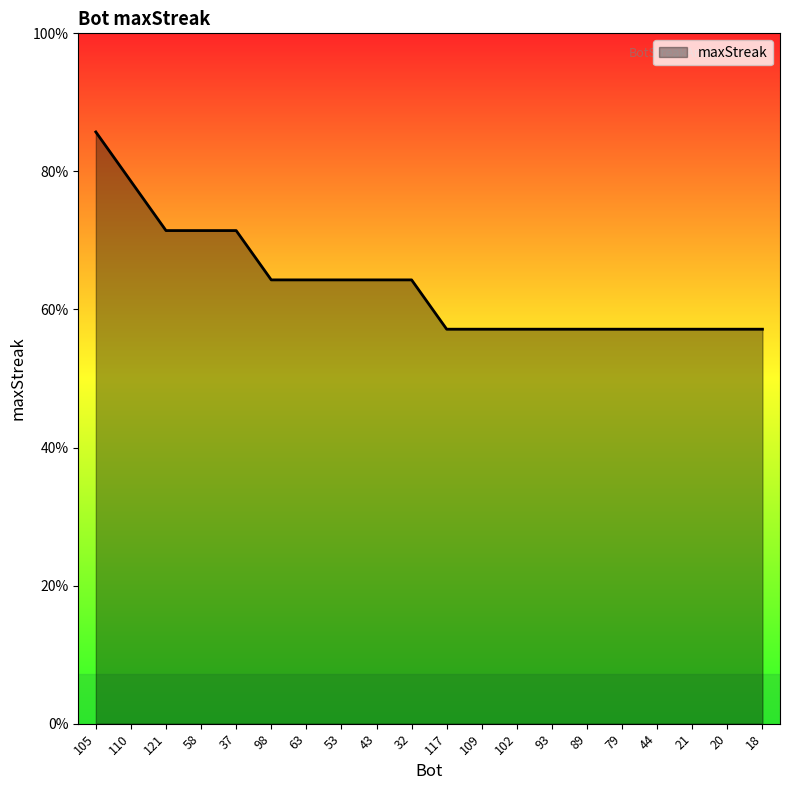

Is this an area chart (filled region under the line)?

Yes